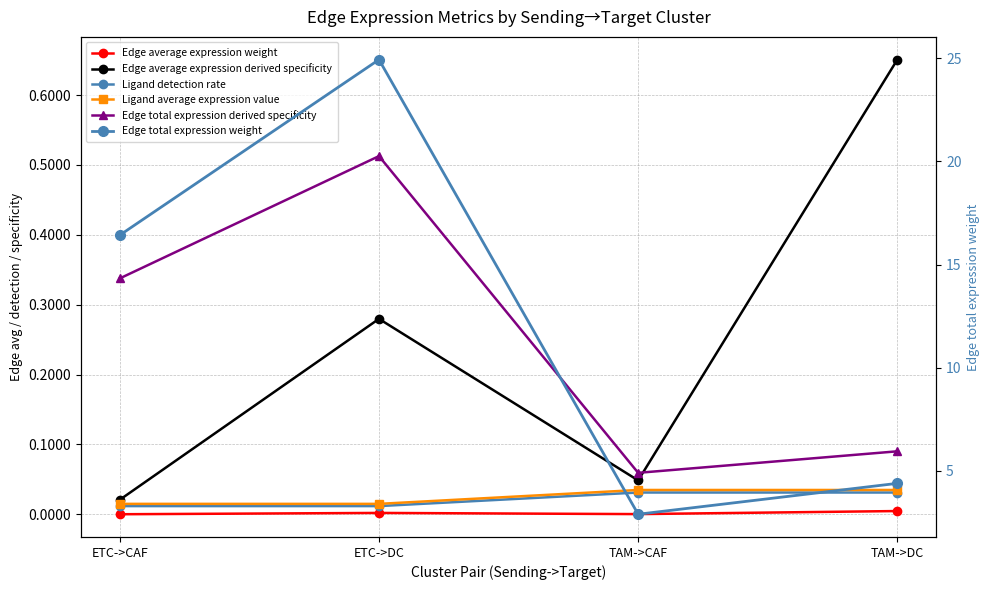

Rank the series at ETC->CAF from highest to lowest value.

Edge total expression weight, Edge total expression derived specificity, Edge average expression derived specificity, Ligand average expression value, Ligand detection rate, Edge average expression weight